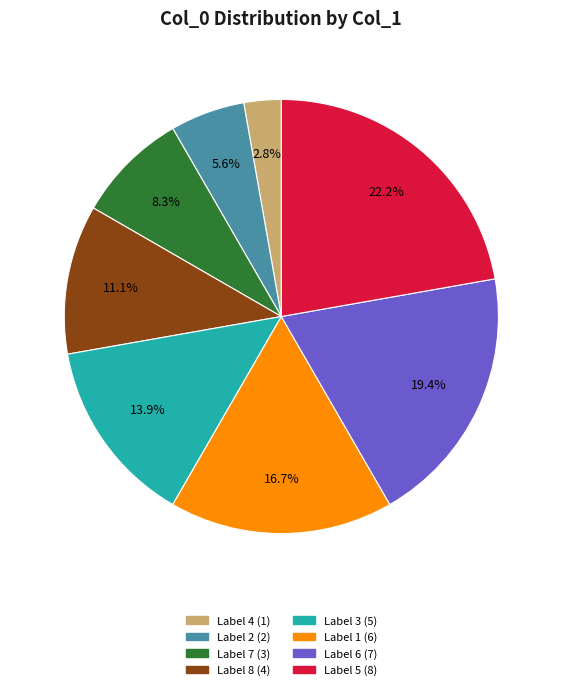

How many segments does this pie chart have?

8